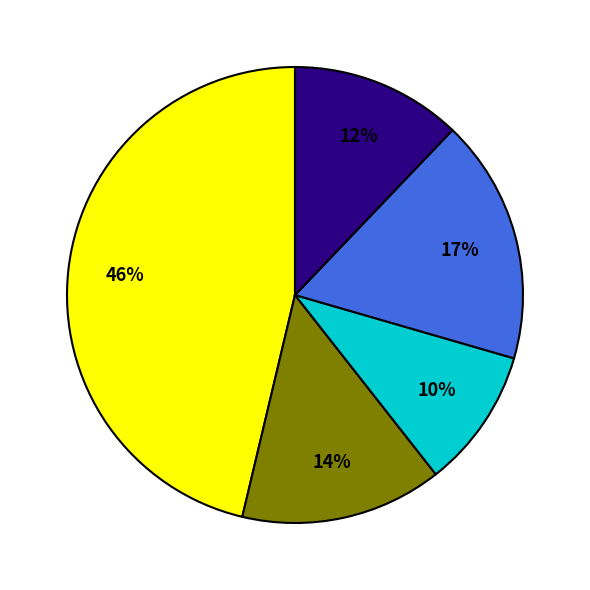

How many segments does this pie chart have?

5